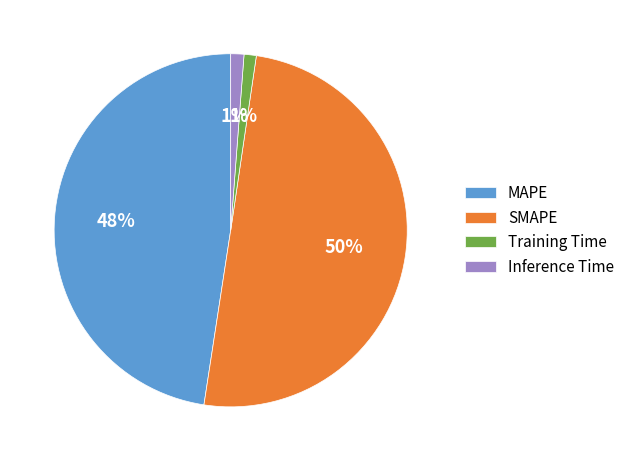

How many slices are in this pie chart?

4